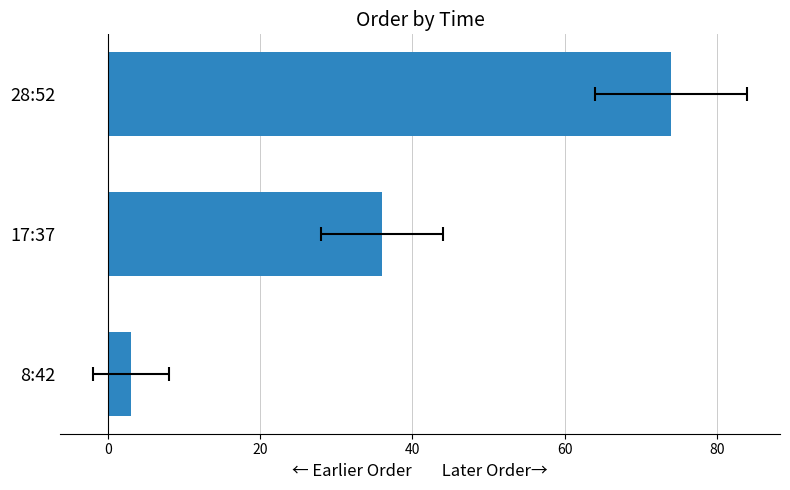

True or false: the data shows 36 at 17:37.

True